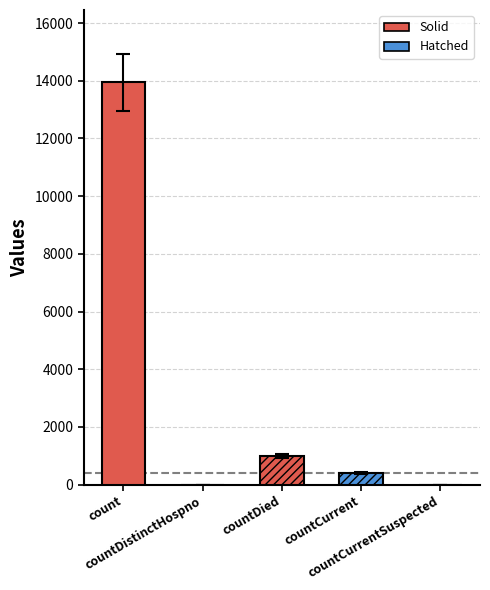

Which category has the lowest value across all series?

countDistinctHospno